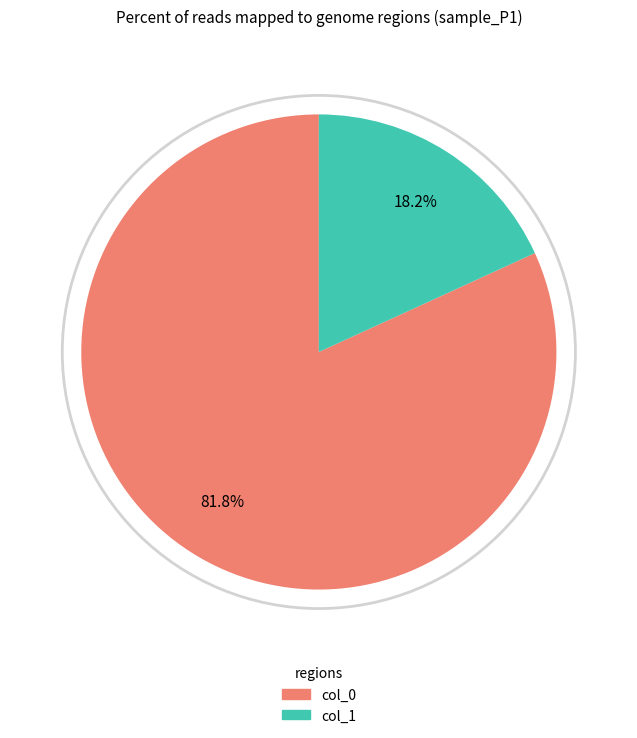

Which slice is the smallest?

col_1